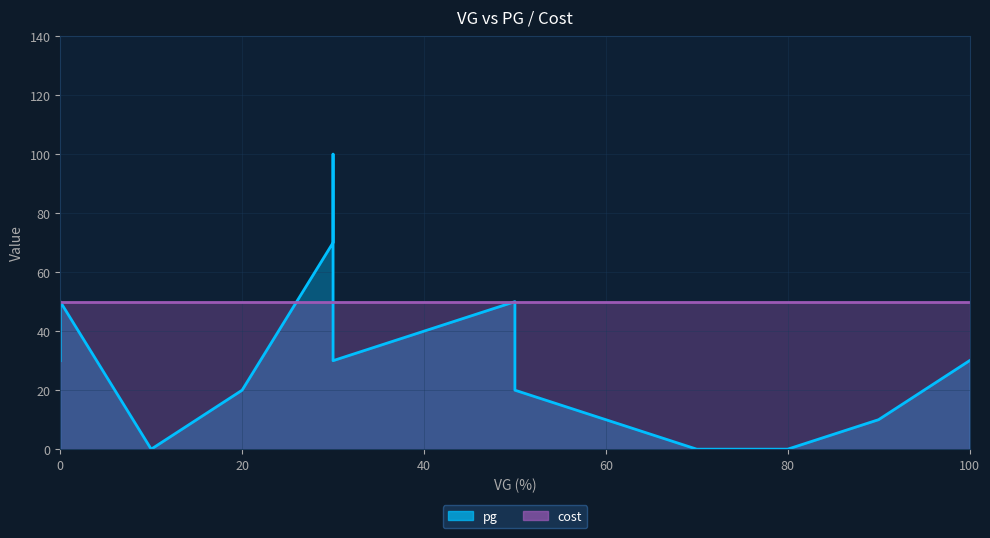

Reading right to left, transcribe all the data shown in this chart.

30	10	0	0	20	50	30	100	70	20	0	50	30